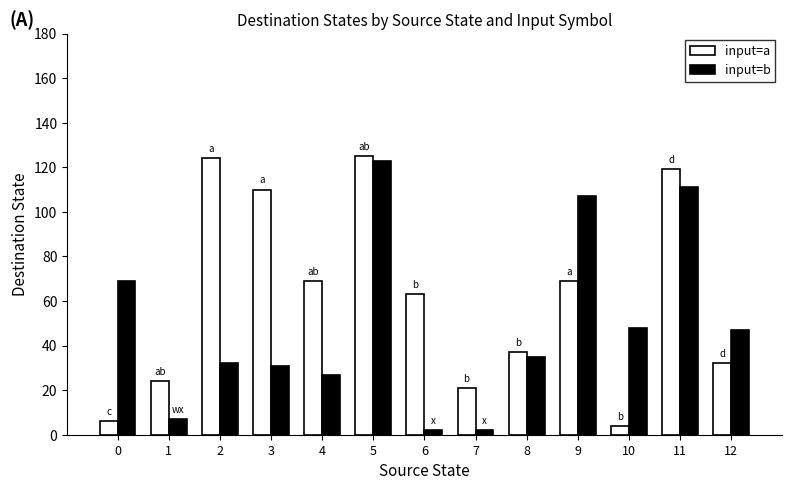

What are all the series names shown in the legend?

input=a, input=b